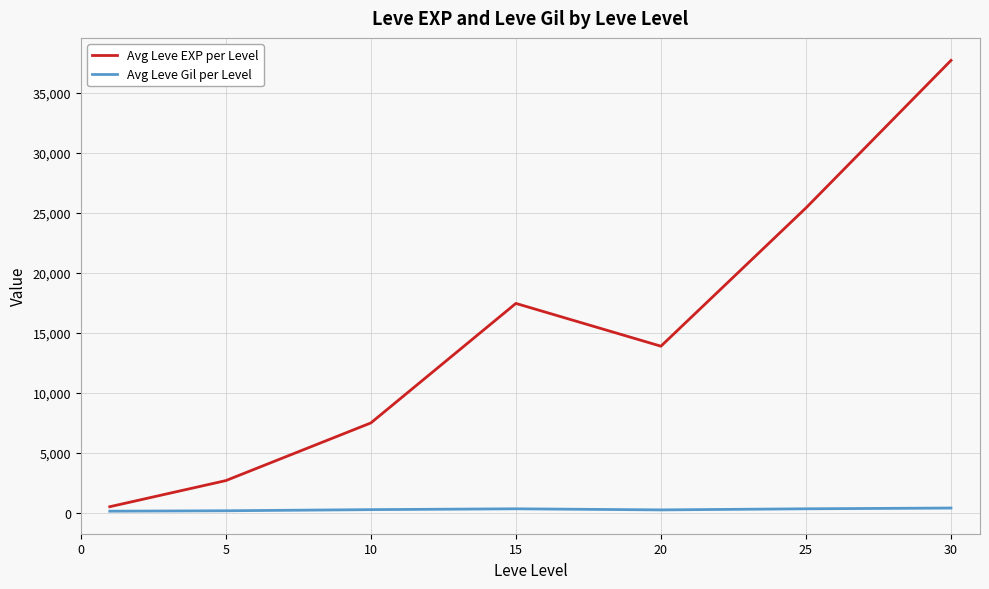

How many values in the Avg Leve Gil per Level series are below 242?

3